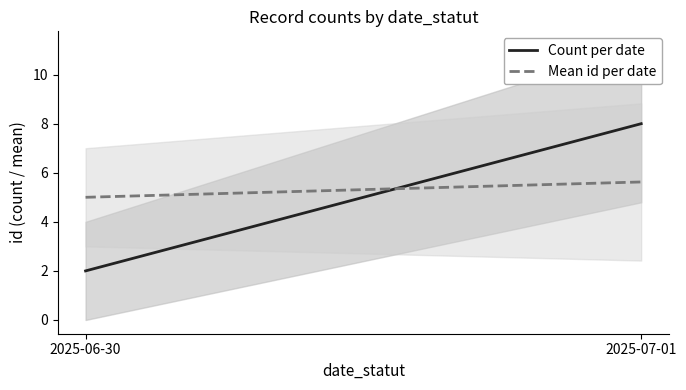

What is the label of the 2nd point from the right?

2025-06-30